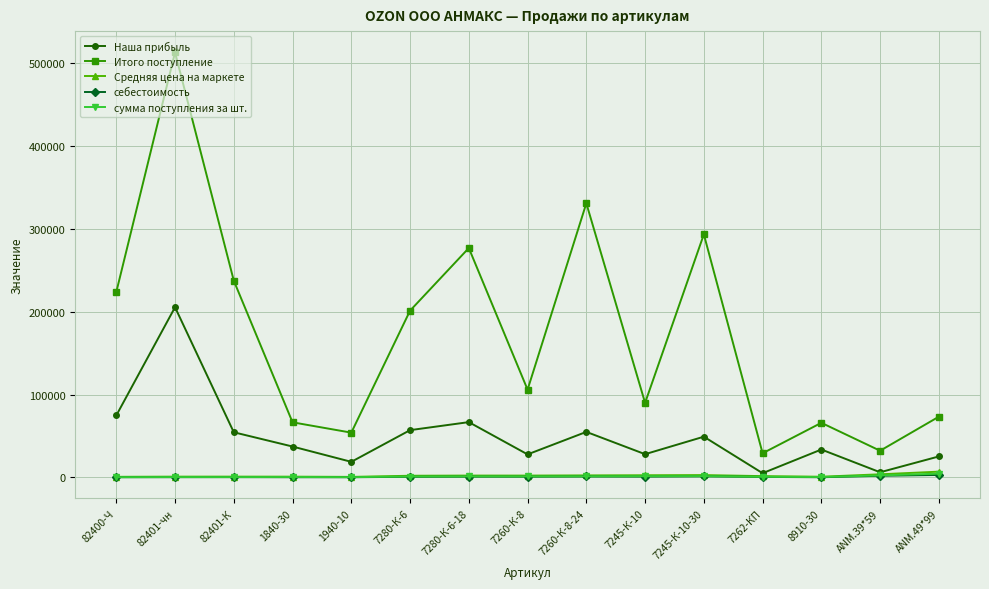

How many interior local peaks does the Наша прибыль series have?

5